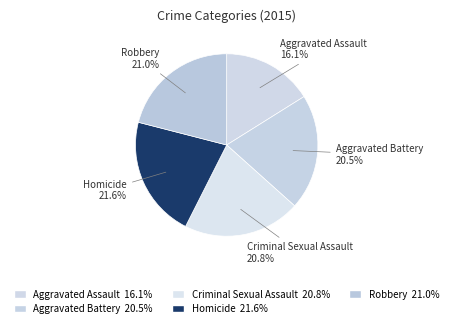

How many segments does this pie chart have?

5